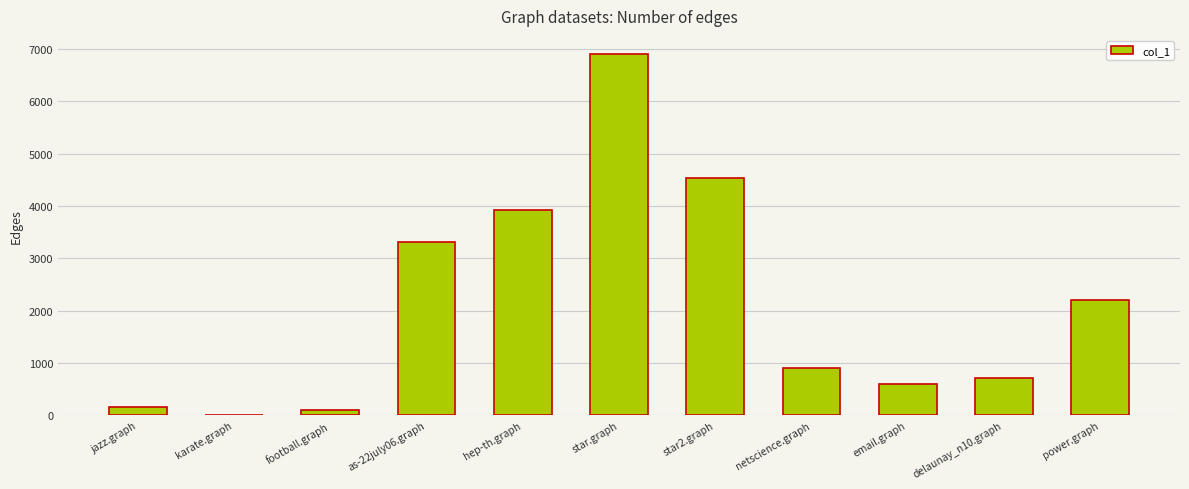

What is the ratio of the value at delaunay_n10.graph to the value at star.graph?

0.1